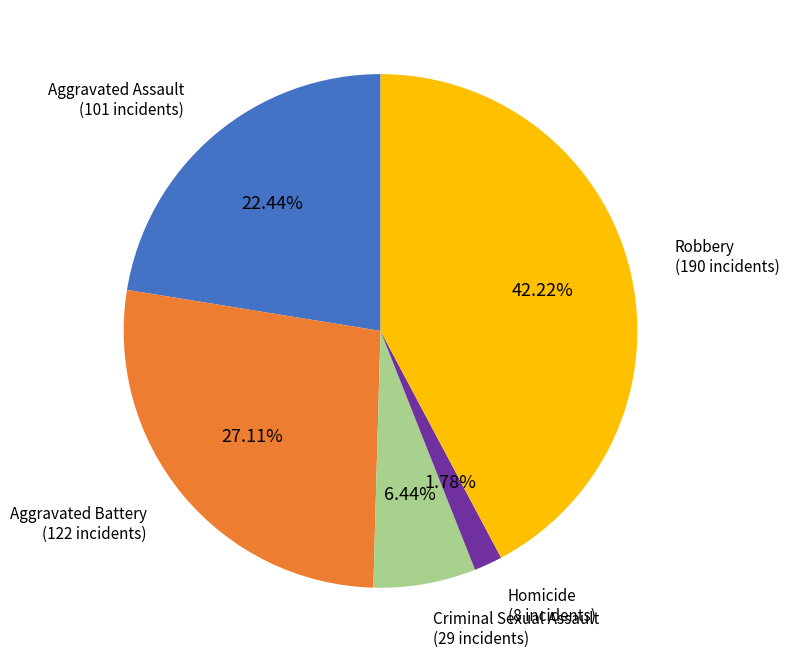

How many slices are in this pie chart?

5